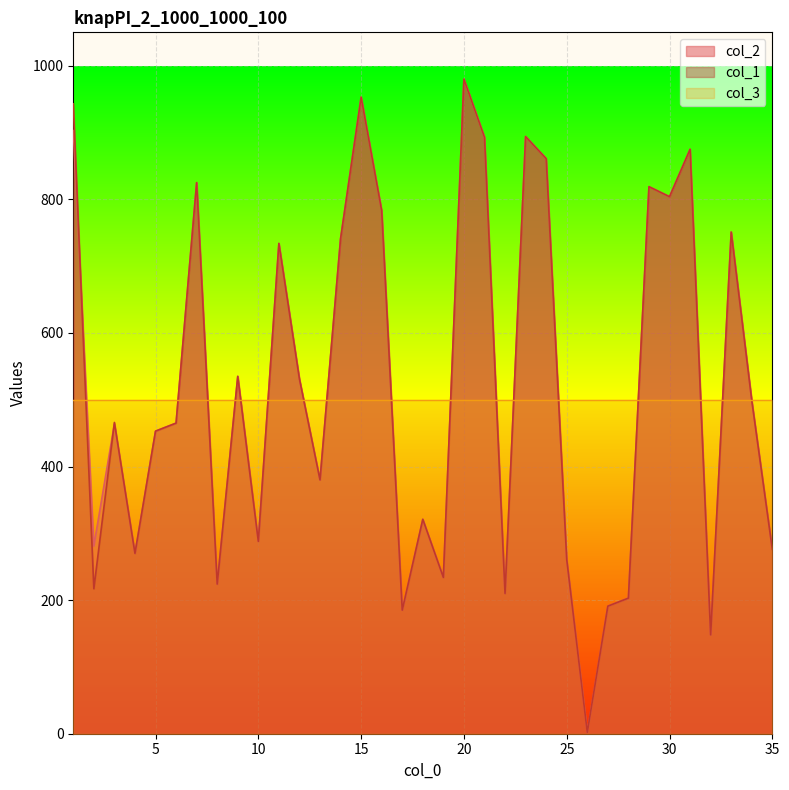

What is the total value across all series at 10?

1076